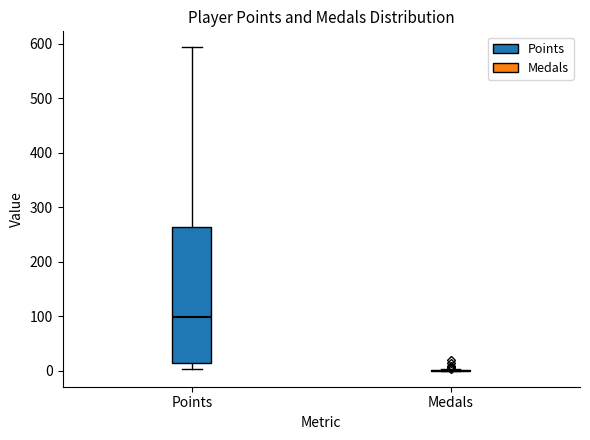

Comparing the boxes themselves (not the whiskers), which one is the tallest?

Points